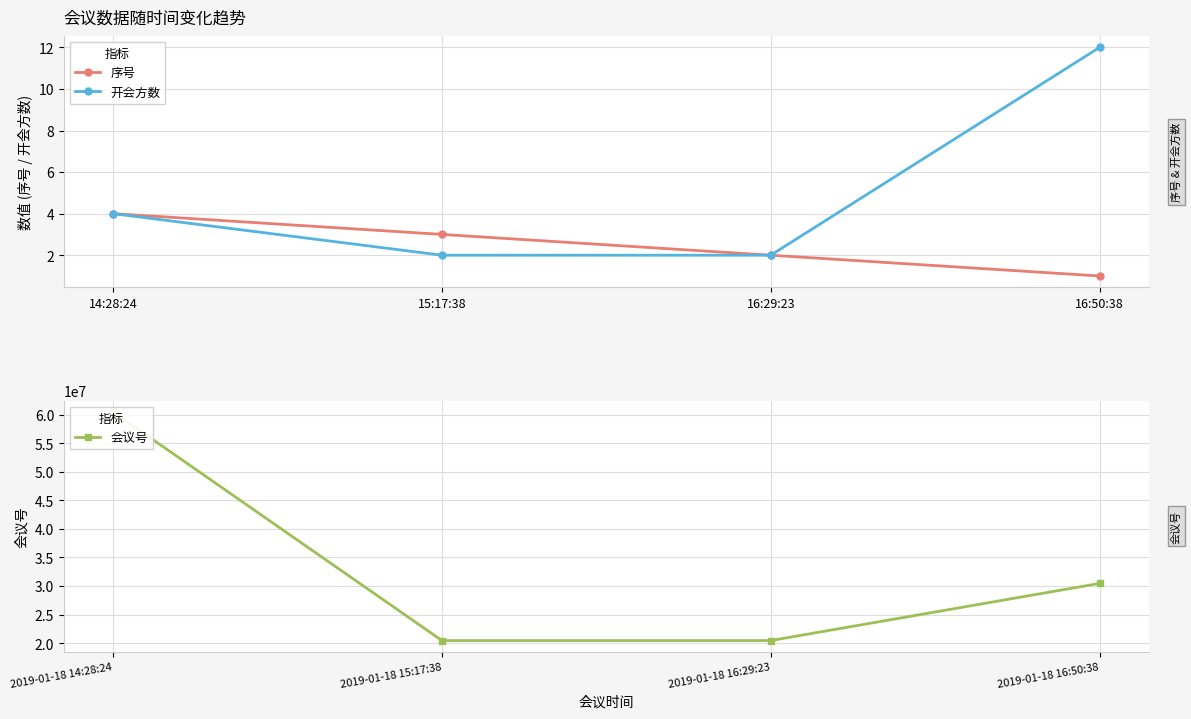

The value of 开会方数 at 14:28:24 is 1. True or false?

False